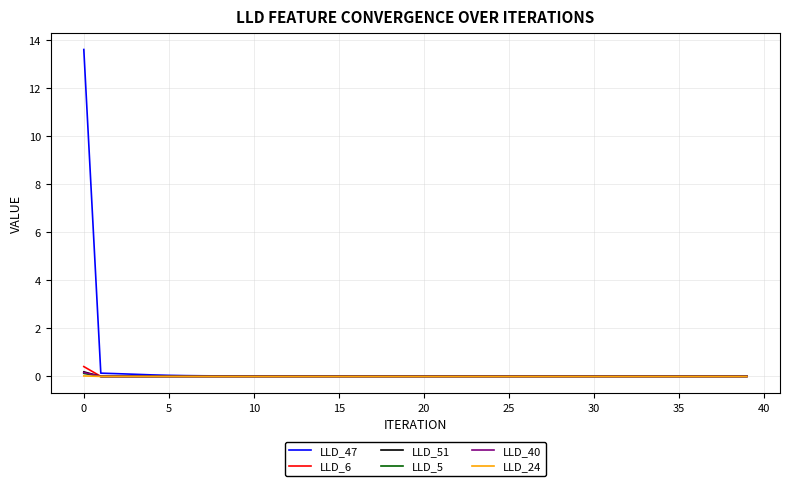

What is the greatest value displayed?

13.6